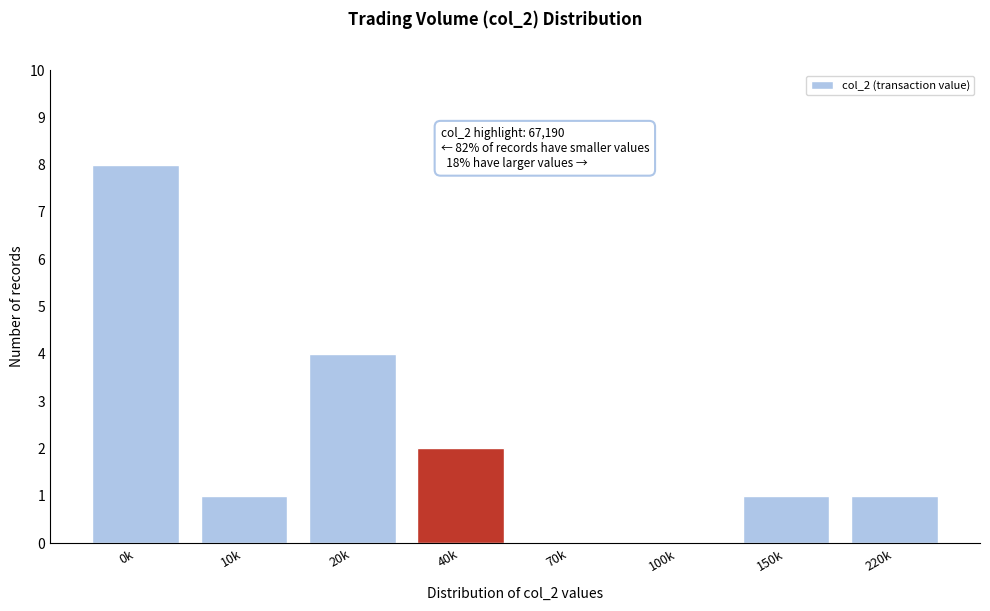

Reading left to right, what are all the values shown in this chart?

0k=8	10k=1	20k=4	40k=2	70k=0	100k=0	150k=1	220k=1